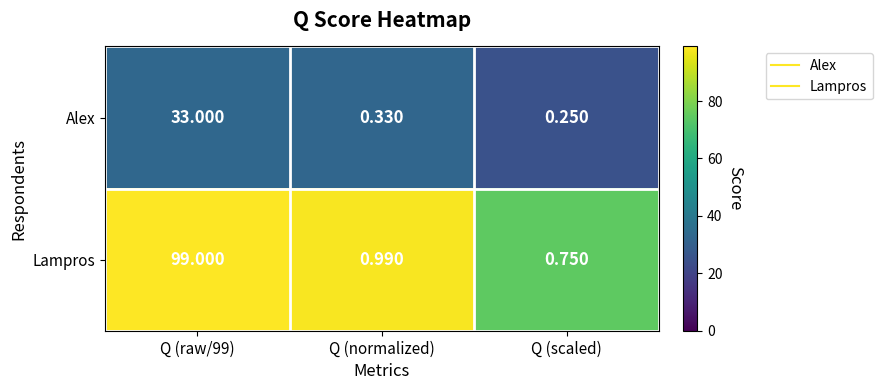

List the series in order of their peak value, highest first.

Lampros, Alex